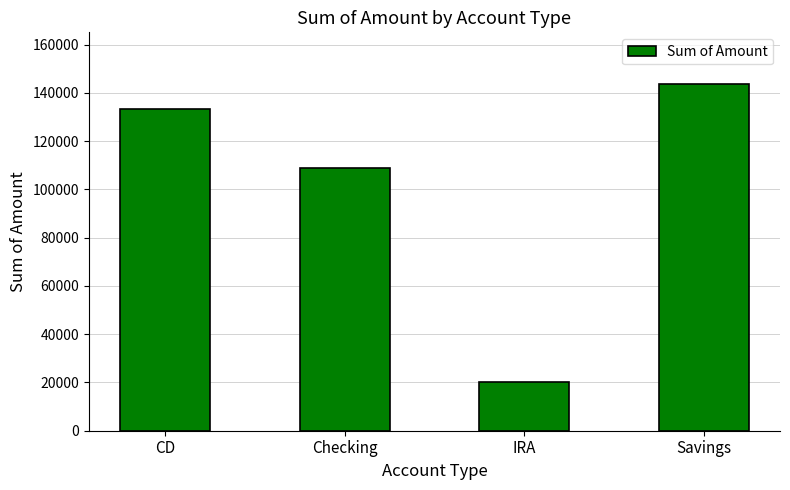

Count the number of data series in this chart.

1